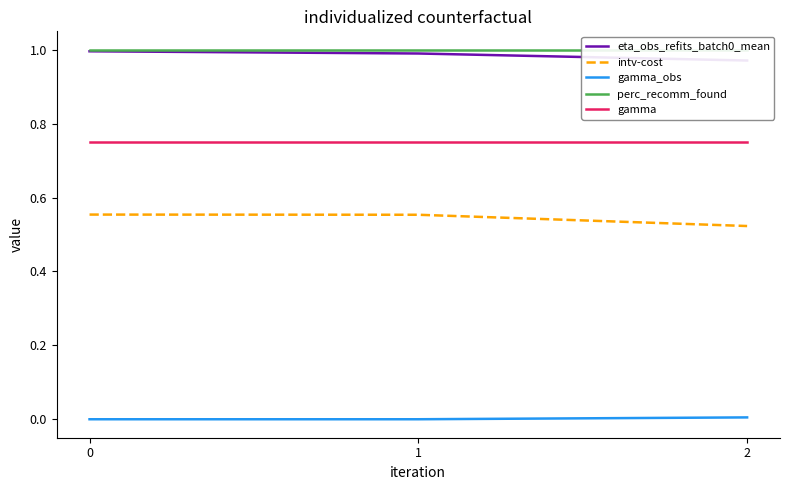

Rank the series at 0 from highest to lowest value.

perc_recomm_found, eta_obs_refits_batch0_mean, gamma, intv-cost, gamma_obs